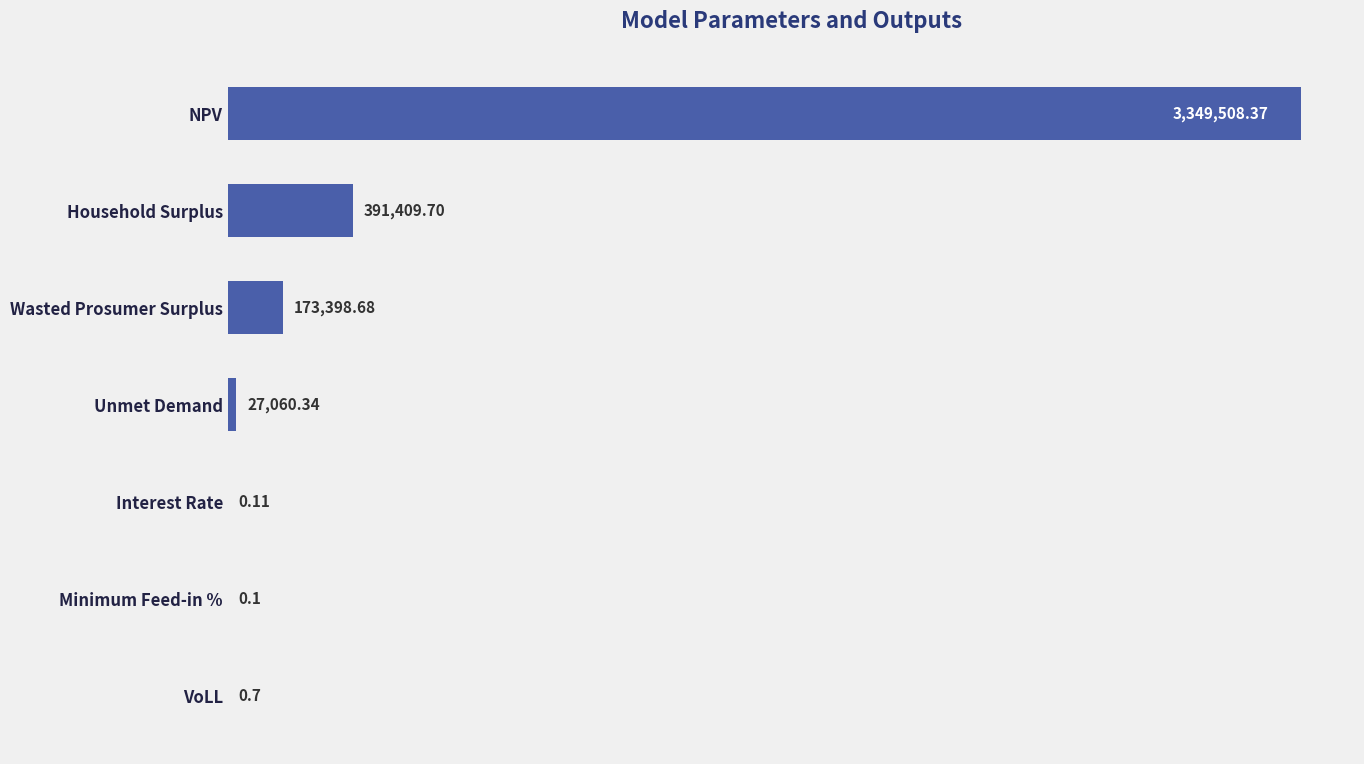

At which category does the chart reach its peak across all series?

NPV